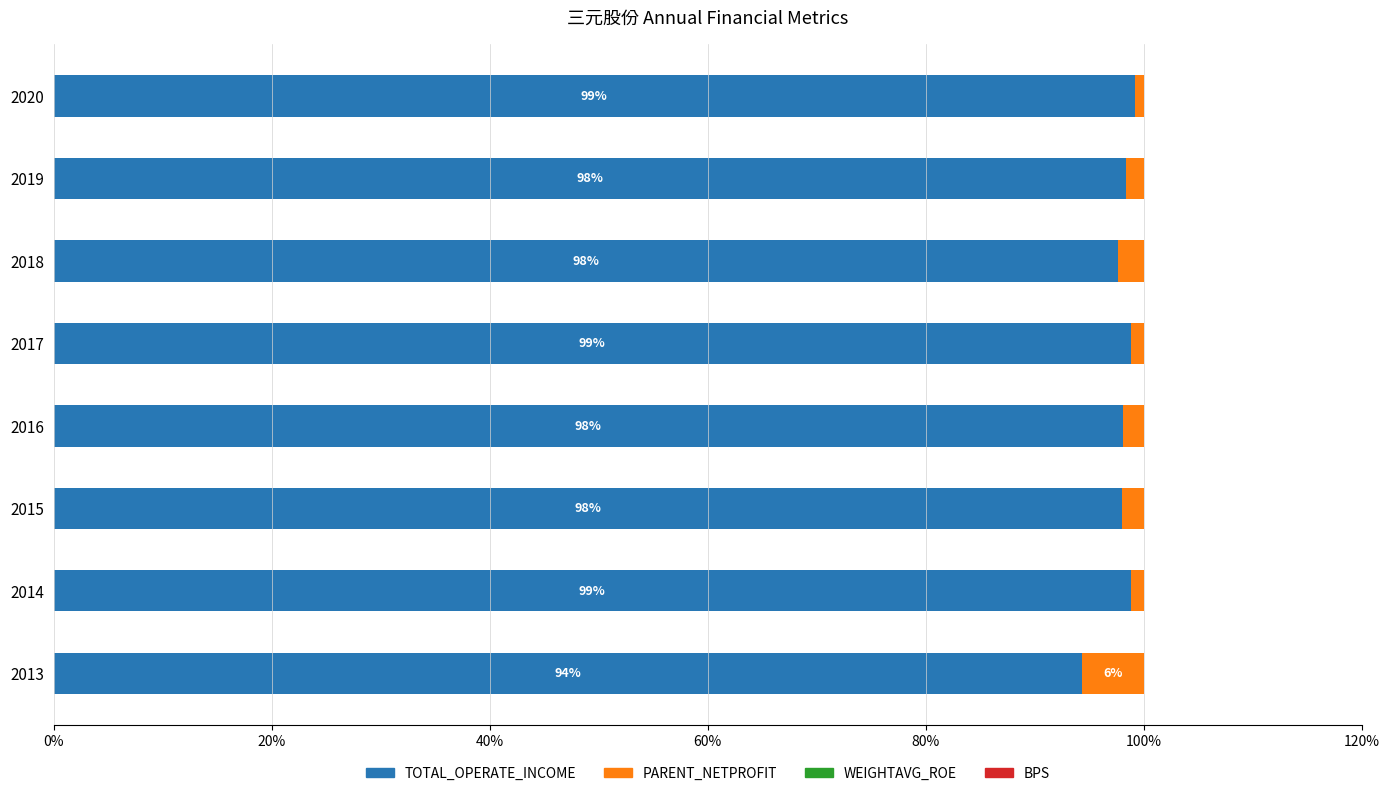

What is the highest value of the TOTAL_OPERATE_INCOME series?

99.2